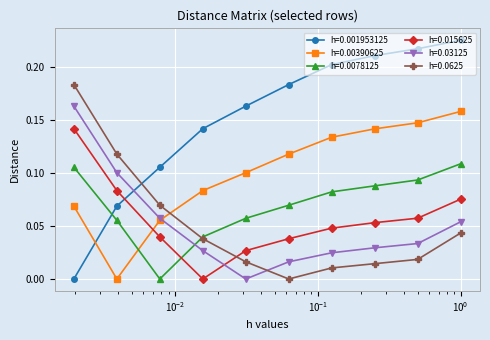

True or false: h=0.03125 and h=0.015625 intersect in this chart.

True